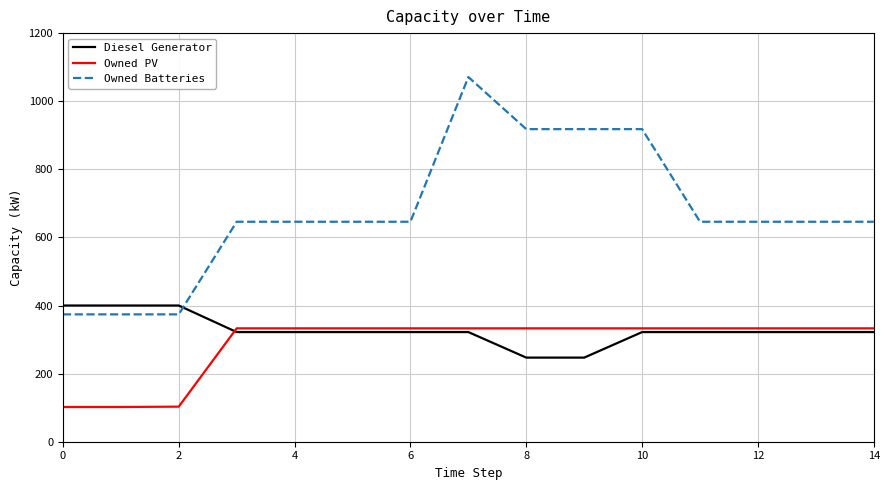

How many times do Owned Batteries and Diesel Generator cross each other?

1